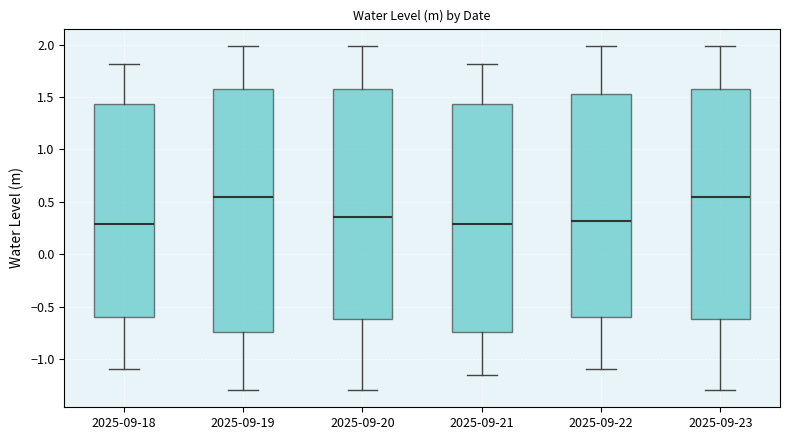

Reading left to right, read every box against the y-axis: the position of its median line, the range the box covers, and the ends of its whiskers. The values are not printed on the chart, so give them approximately, as read against the axis.

2025-09-18: median 0.30, box -0.60 to 1.45, whiskers -1.10 to 1.80
2025-09-19: median 0.55, box -0.75 to 1.60, whiskers -1.30 to 2.00
2025-09-20: median 0.35, box -0.60 to 1.60, whiskers -1.30 to 2.00
2025-09-21: median 0.30, box -0.75 to 1.45, whiskers -1.15 to 1.80
2025-09-22: median 0.30, box -0.60 to 1.55, whiskers -1.10 to 2.00
2025-09-23: median 0.55, box -0.60 to 1.60, whiskers -1.30 to 2.00